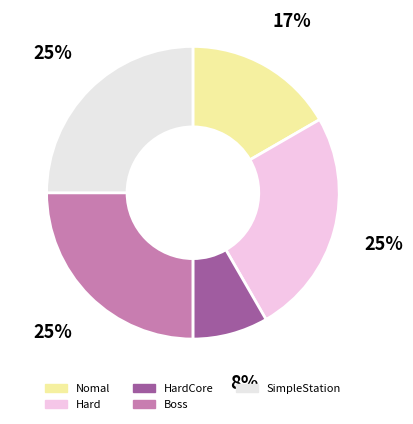

What is the largest slice in the pie chart?

Hard